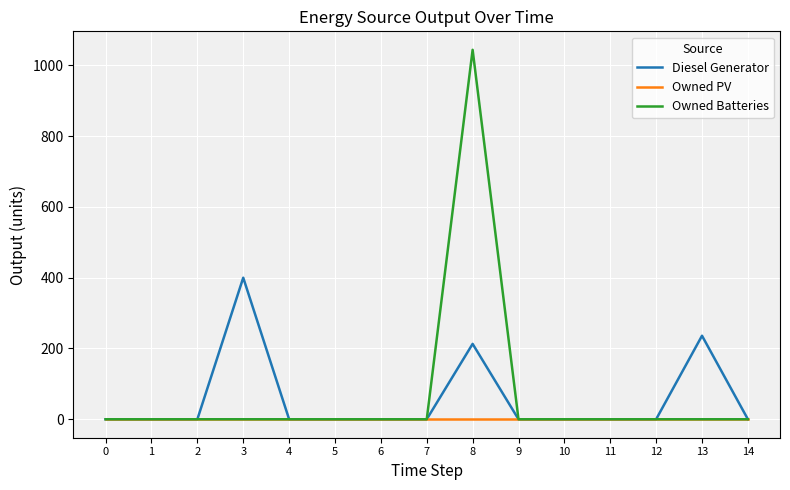

List the series in order of their overall mean, highest first.

Owned Batteries, Diesel Generator, Owned PV